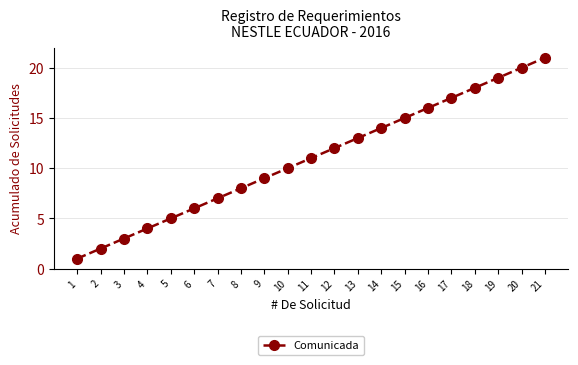

Does the chart have visible grid lines?

Yes